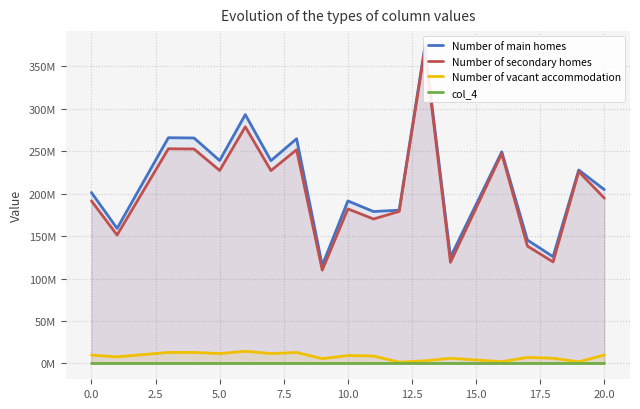

What is the average value of the Number of secondary homes series?

204658949.4